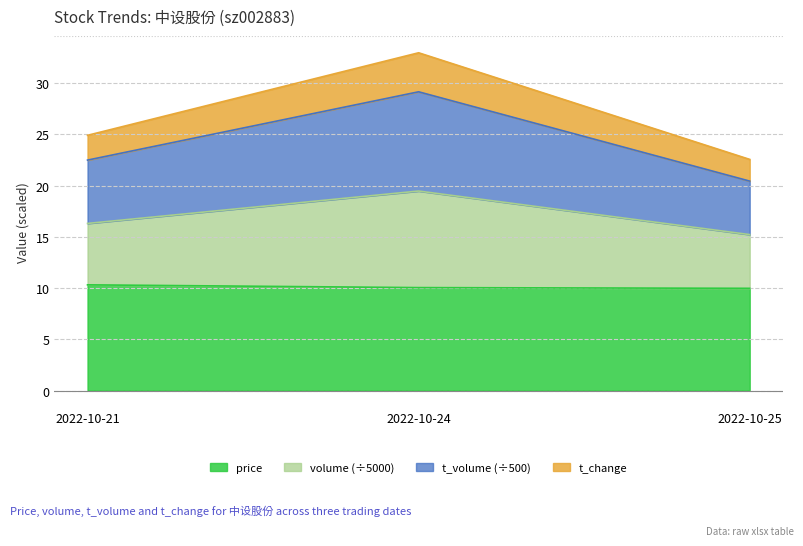

Is it true that t_volume equals 10.4 at 2022-10-25?

False